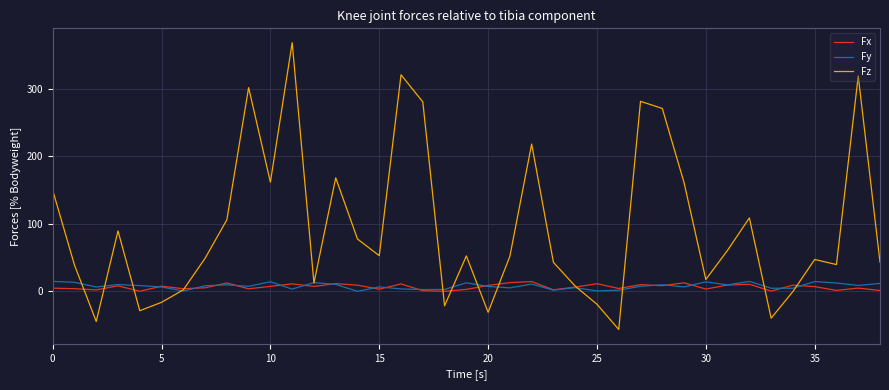

What is the minimum value shown in the chart?

-56.4